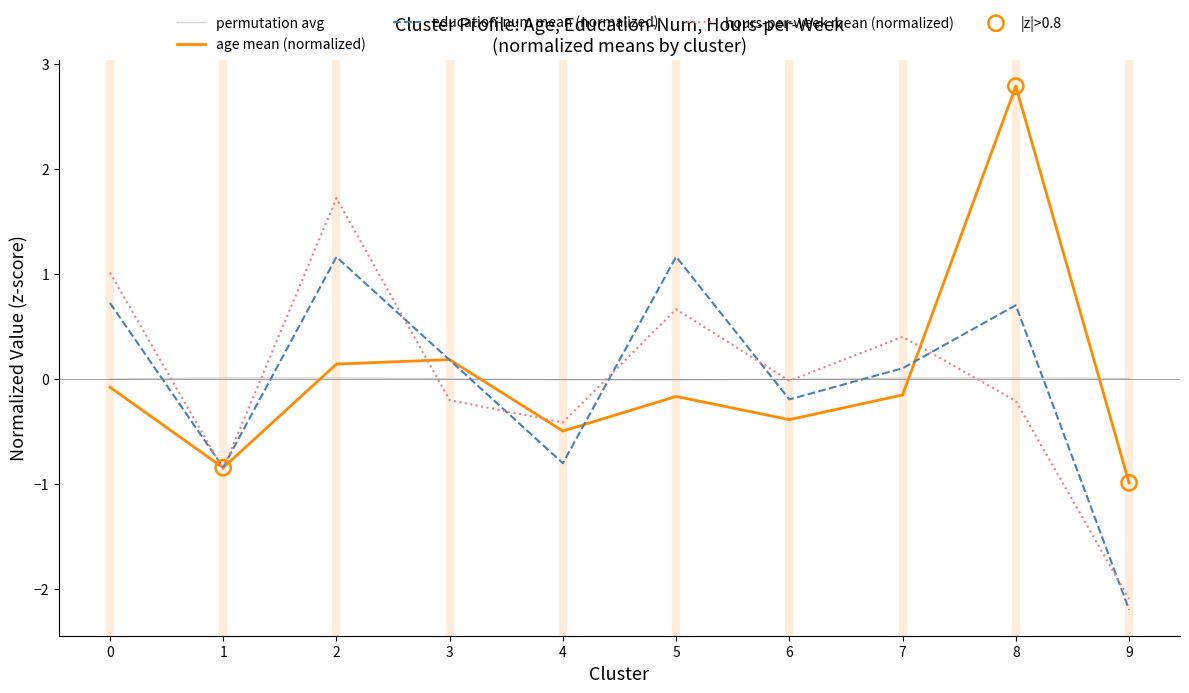

Is it true that hours-per-week mean (normalized) equals 1.7 at 2?

True